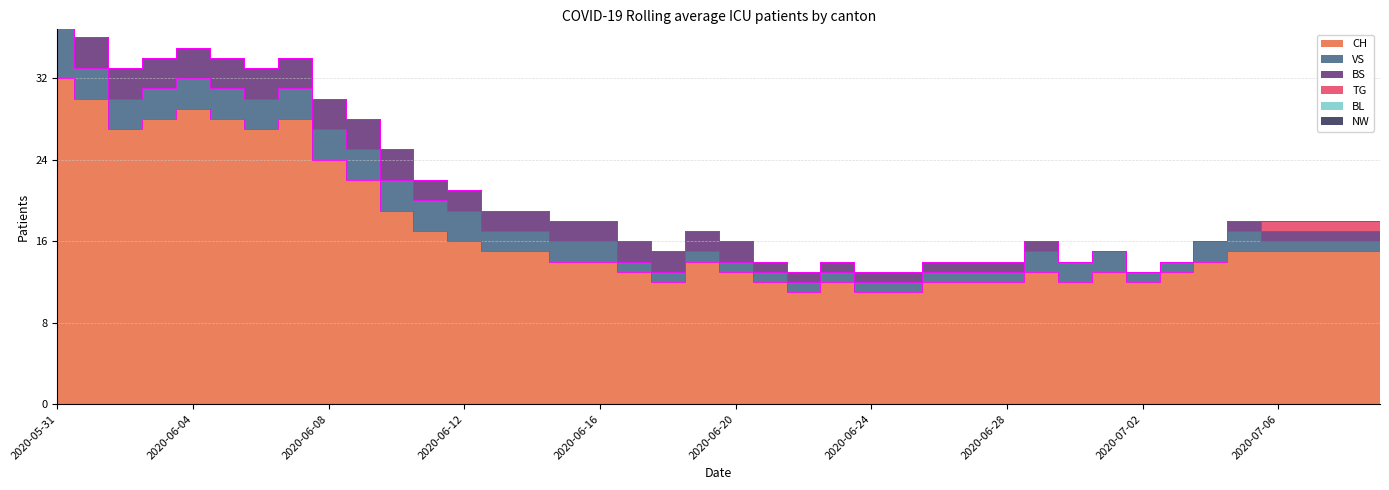

True or false: BS has a value of 2 at 2020-07-09.

False